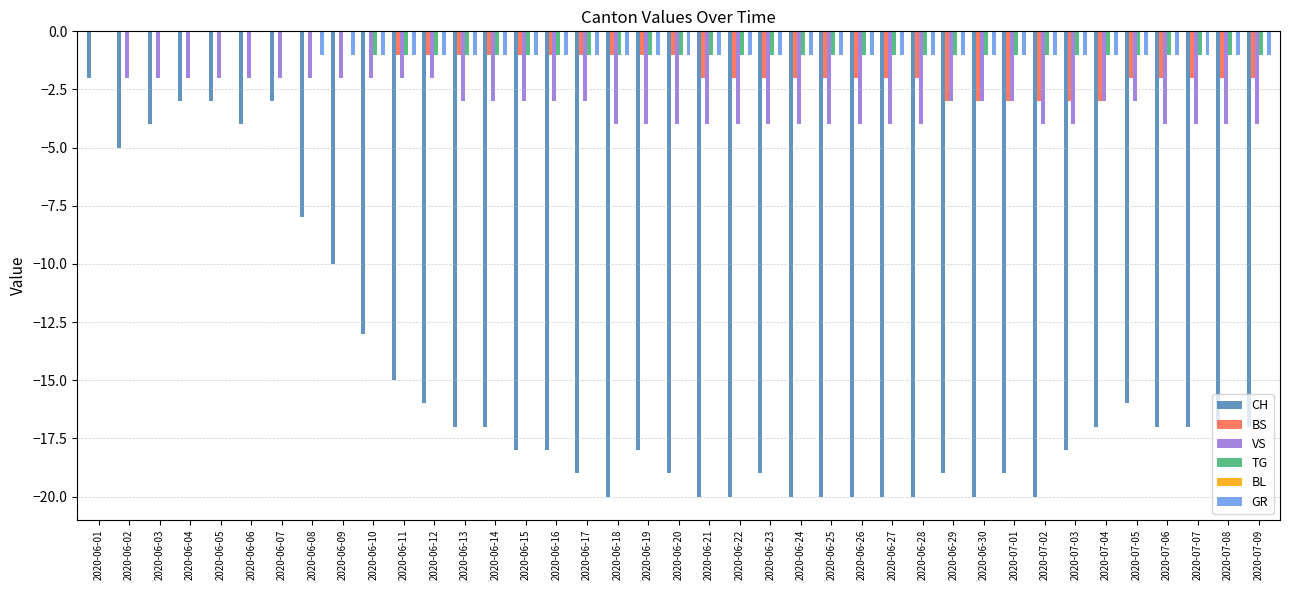

The value of TG at 2020-07-03 is 0. True or false?

False